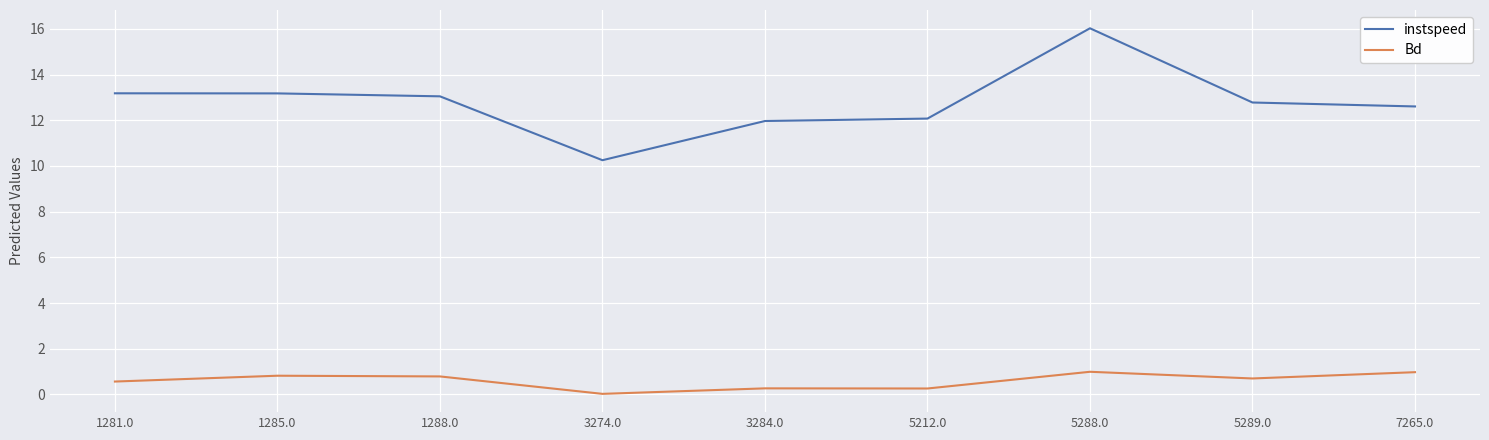

At 7265.0, list the series in order from largest to smallest.

instspeed, Bd